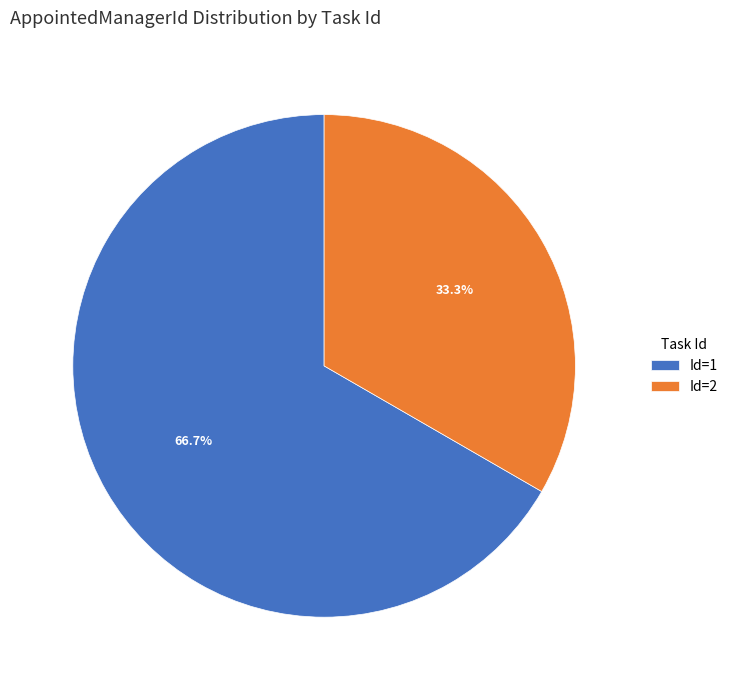

Is there any slice that represents more than half of the pie?

Yes